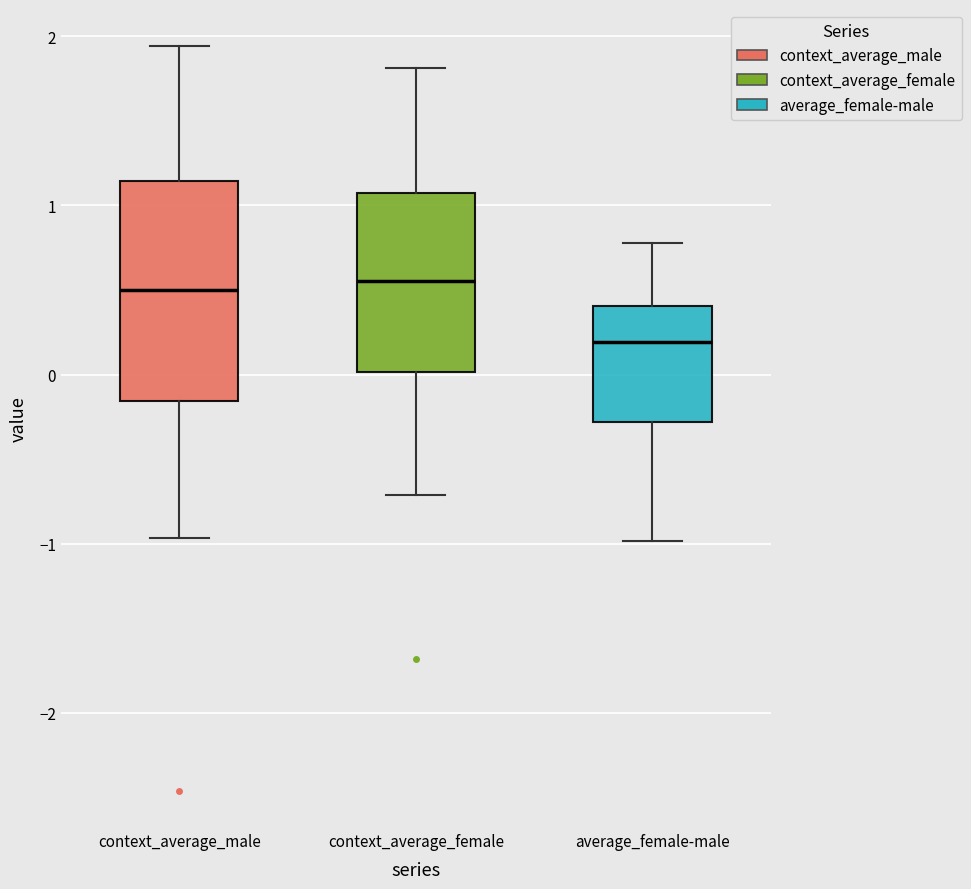

Where does the lower whisker of the box for context_average_male end on the y-axis? The values are not printed on the chart, so give them approximately, as read against the axis.

-1.0